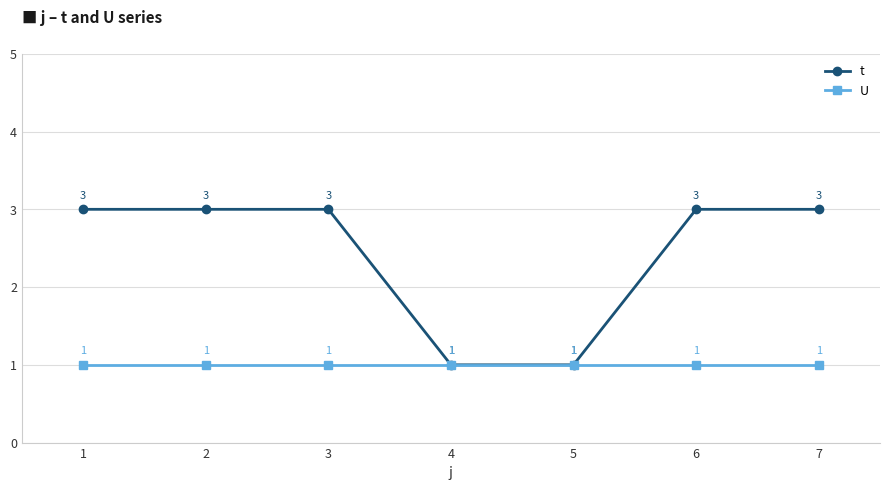

What is the average value of the U series?

1